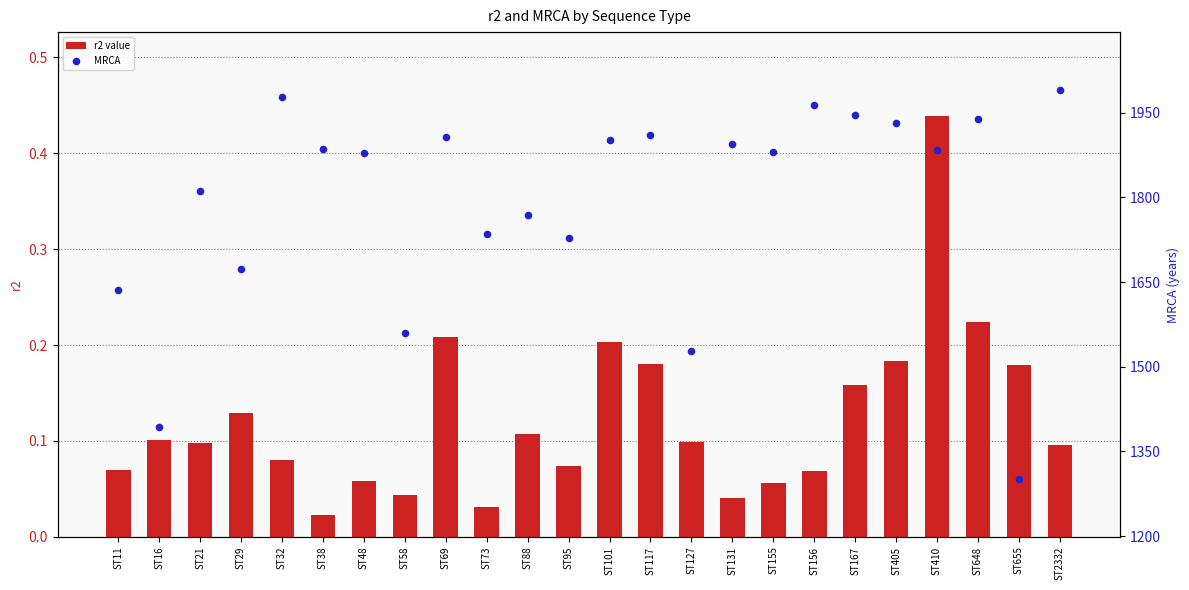

Is the value of r2 value at ST95 greater than the value of MRCA at ST117?

No